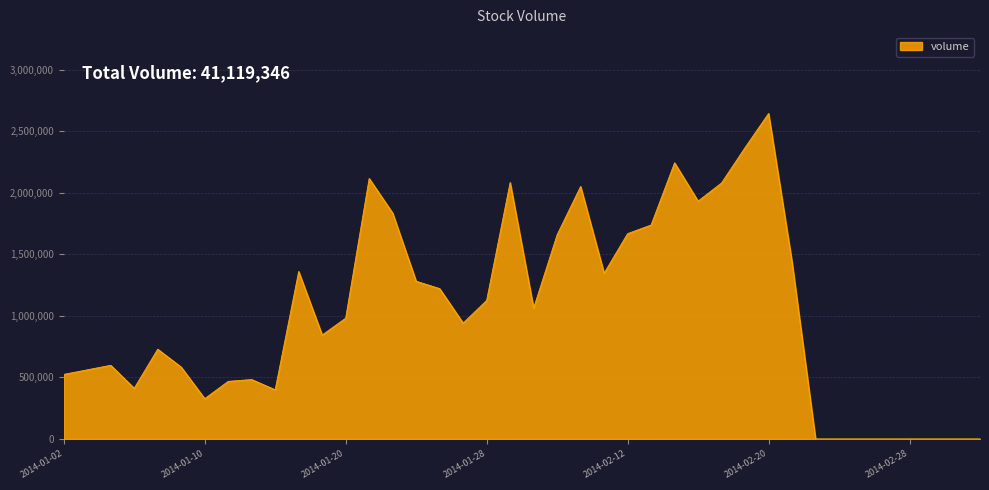

How many values are below 981757?

20